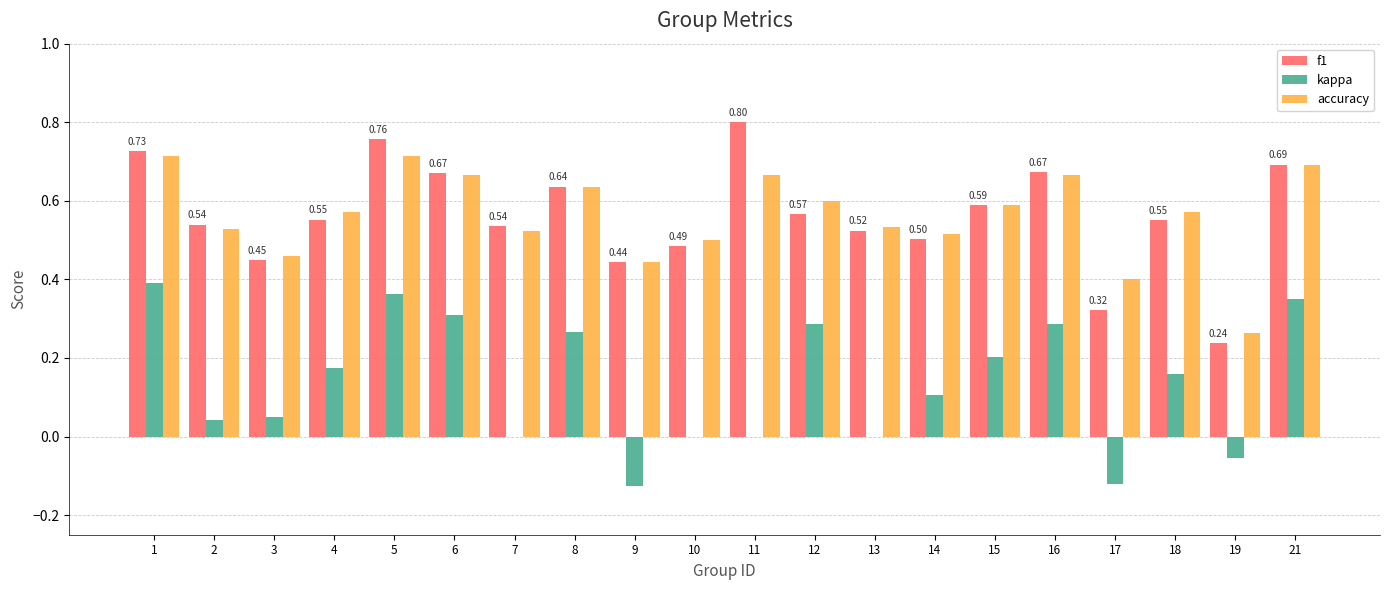

What is the total value across all series at 8?

1.5